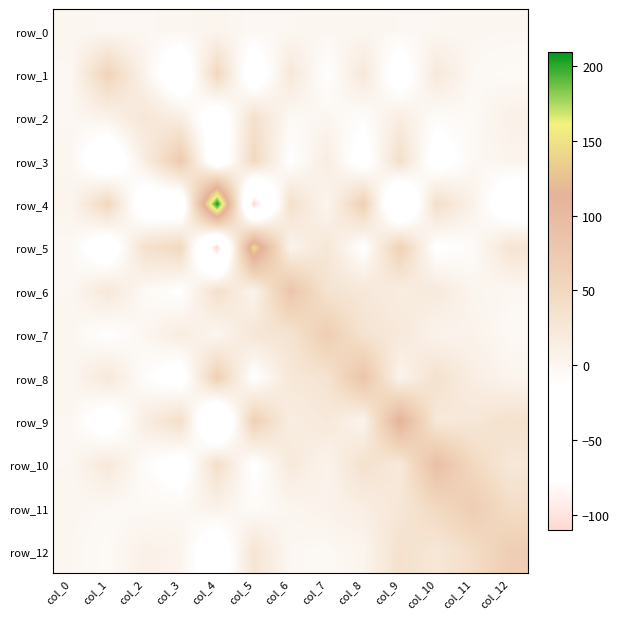

Reading right to left, transcribe all the data shown in this chart.

row_0: -0.7	-0.2	-0.9	-1.0	0.2	0.2	-1.0	-2.0	2.2	0.5	-1.4	-1.4	0.3
row_1: -5.2	-2.3	22.6	-32.4	23.6	-14.6	24.0	-38.9	51.0	-45.1	6.2	56.6	-1.4
row_2: 8.2	-3.8	-8.1	14.6	-9.9	0.2	-3.7	35.0	-37.7	14.1	25.2	6.2	-1.4
row_3: 3.0	-2.5	-29.5	39.6	-28.8	16.0	-15.7	49.5	-46.2	71.8	14.1	-45.1	0.5
row_4: -38.3	7.1	39.8	-75.3	62.9	-0.2	37.3	-110.0	209.4	-46.2	-37.7	51.0	2.2
row_5: 29.3	-7.2	-18.0	62.4	-16.1	26.7	4.5	145.2	-110.0	49.5	35.0	-38.9	-2.0
row_6: -1.4	1.8	20.9	14.8	24.5	31.2	82.7	4.5	37.3	-15.7	-3.7	24.0	-1.0
row_7: -3.5	5.5	4.6	22.4	31.1	67.5	31.2	26.7	-0.2	16.0	0.2	-14.6	0.2
row_8: 2.5	13.4	35.2	3.7	83.4	31.1	24.5	-16.1	62.9	-28.8	-9.9	23.6	0.2
row_9: 35.0	25.3	22.0	112.9	3.7	22.4	14.8	62.4	-75.3	39.6	14.6	-32.4	-1.0
row_10: 24.6	48.4	92.7	22.0	35.2	4.6	20.9	-18.0	39.8	-29.5	-8.1	22.6	-0.9
row_11: 41.4	68.3	48.4	25.3	13.4	5.5	1.8	-7.2	7.1	-2.5	-3.8	-2.3	-0.2
row_12: 66.9	41.4	24.6	35.0	2.5	-3.5	-1.4	29.3	-38.3	3.0	8.2	-5.2	-0.7